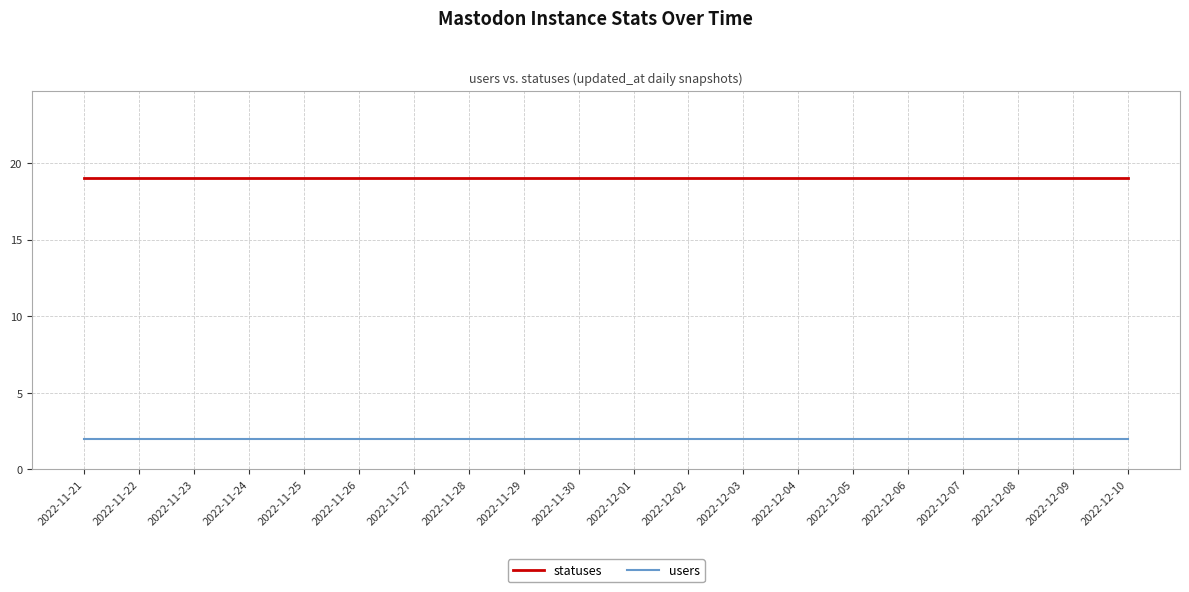

The value of statuses at 2022-11-26 is 28. True or false?

False